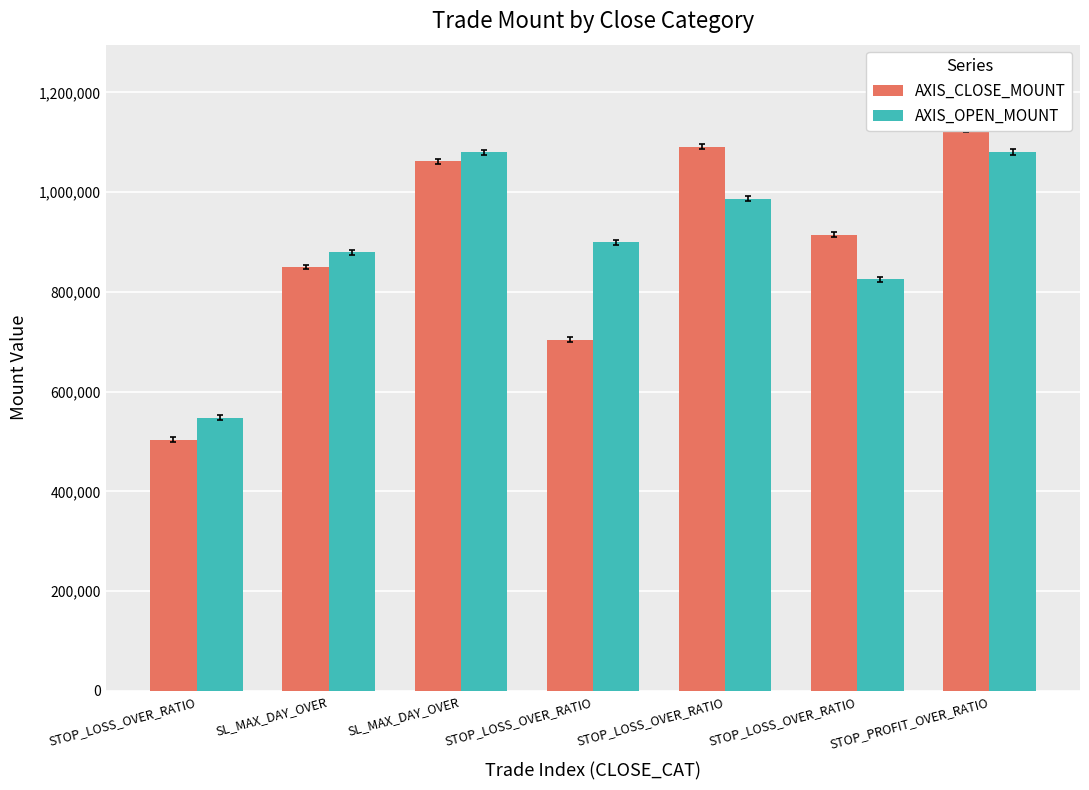

Are the bars grouped side by side (vs. stacked)?

Yes